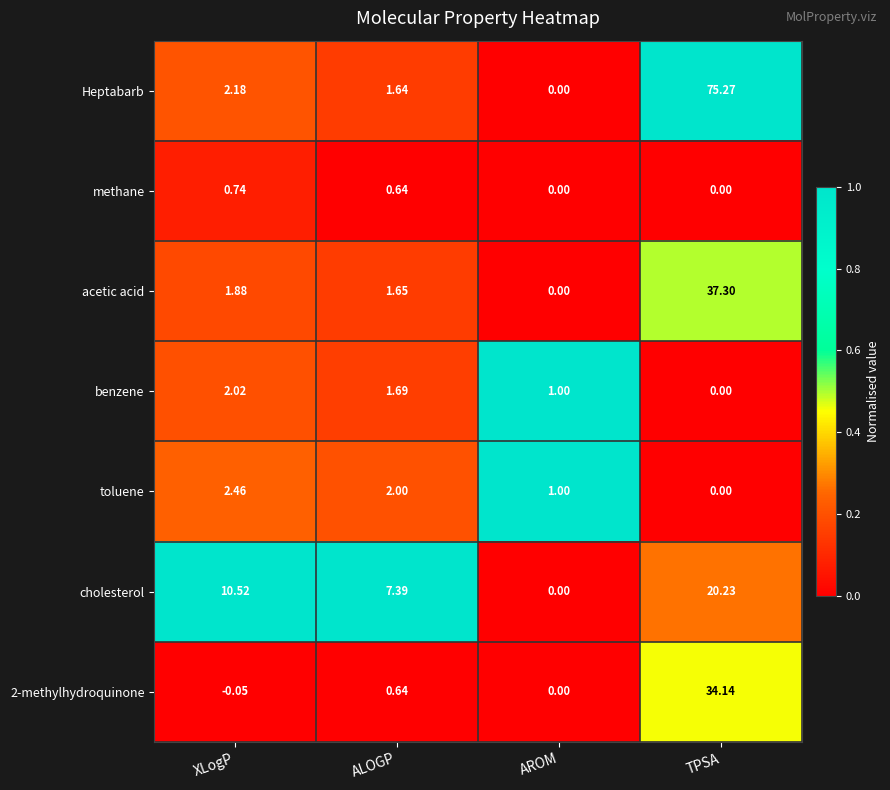

List the series in order of their peak value, highest first.

Heptabarb, acetic acid, 2-methylhydroquinone, cholesterol, toluene, benzene, methane